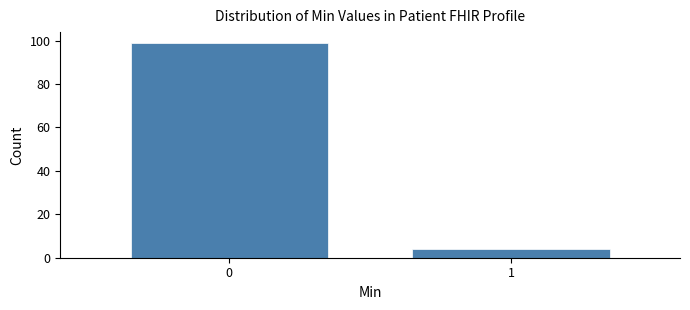

Reading left to right, transcribe all the data shown in this chart.

99	4